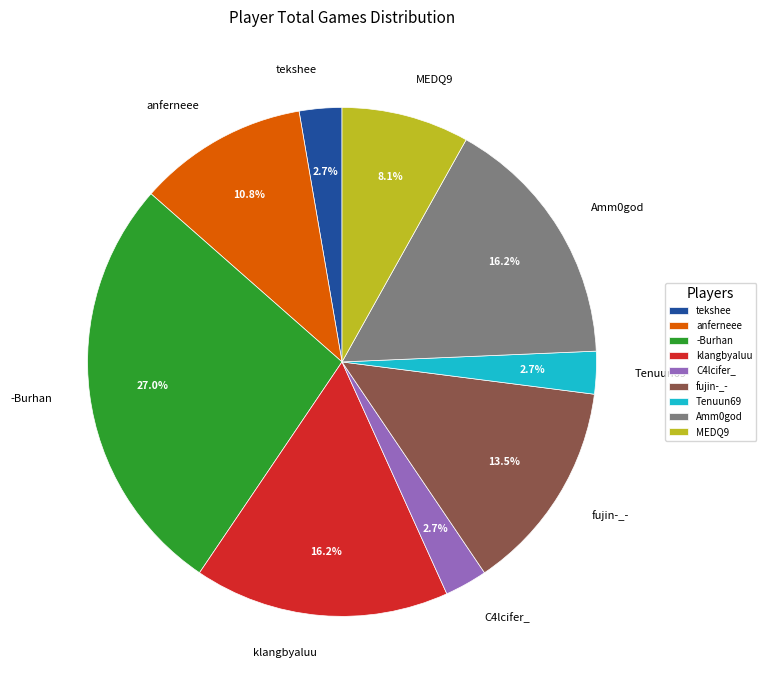

How many slices are in this pie chart?

9